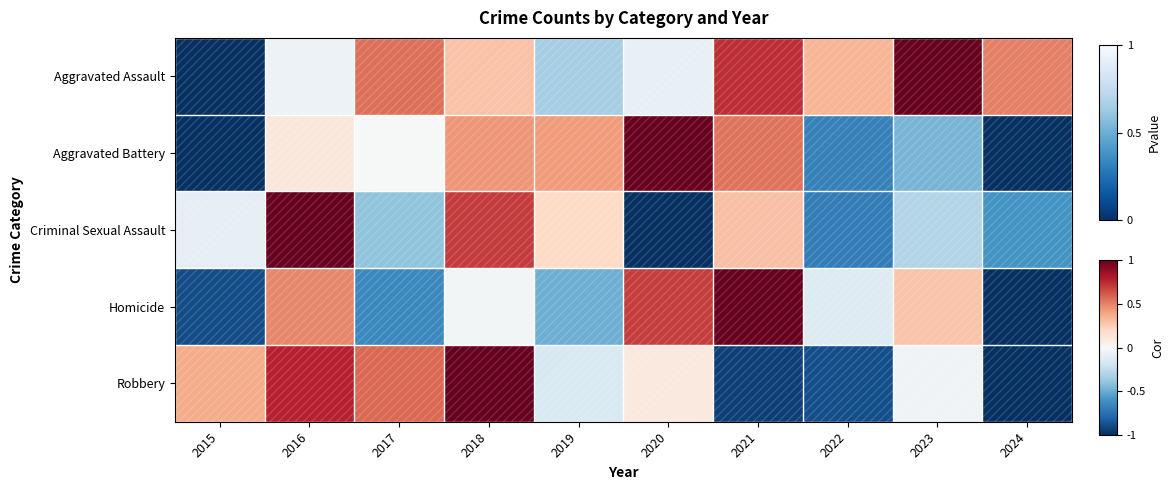

The Aggravated Battery series shows 0.4 at 2020. True or false?

False